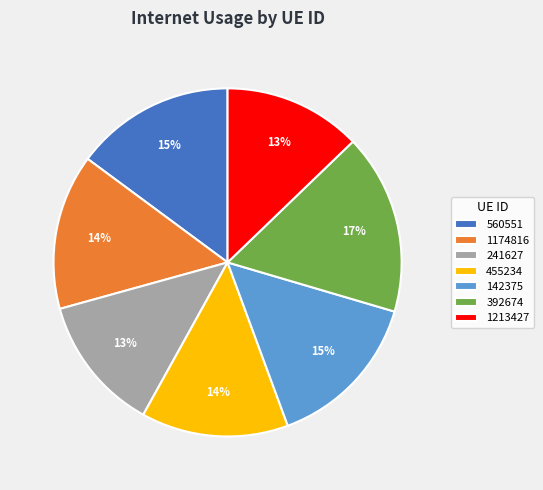

Is it true that 142375 is 6% of the pie?

False